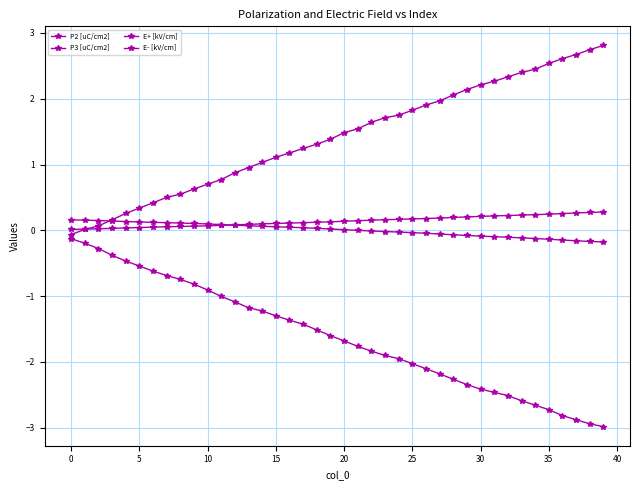

True or false: E- [kV/cm] and P2 [uC/cm2] intersect in this chart.

False